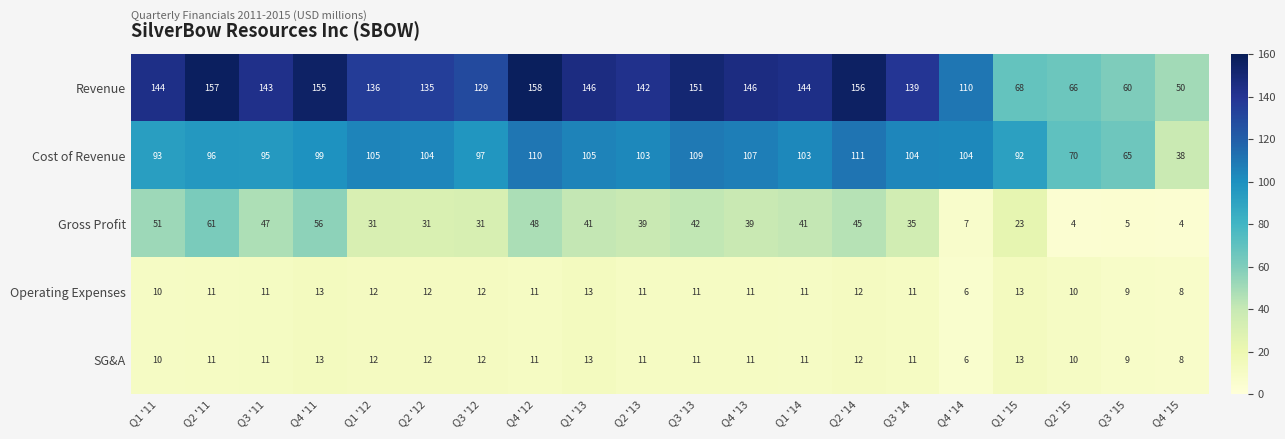

How many distinct data groups are displayed?

5